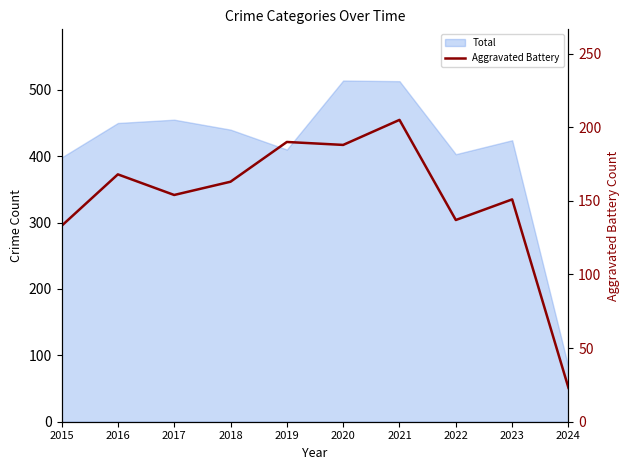

Reading left to right, what are all the values shown in this chart?

2015=133	2016=168	2017=154	2018=163	2019=190	2020=188	2021=205	2022=137	2023=151	2024=23